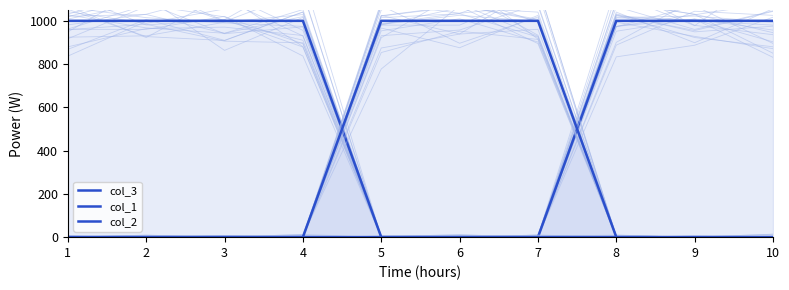

Is the value of col_3 at 5 greater than the value of col_1 at 6?

No